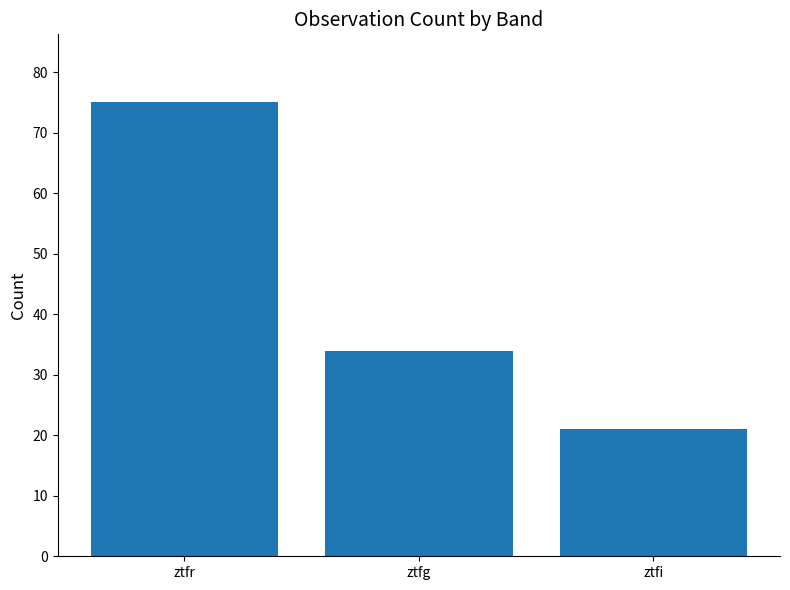

Does the chart contain stacked bars?

No